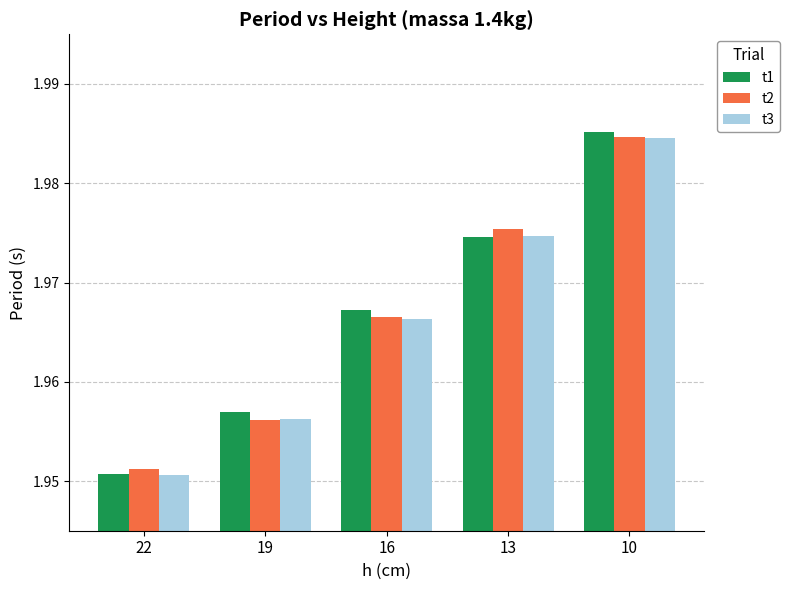

Rank the categories by t3 value from lowest to highest.

22, 19, 16, 13, 10